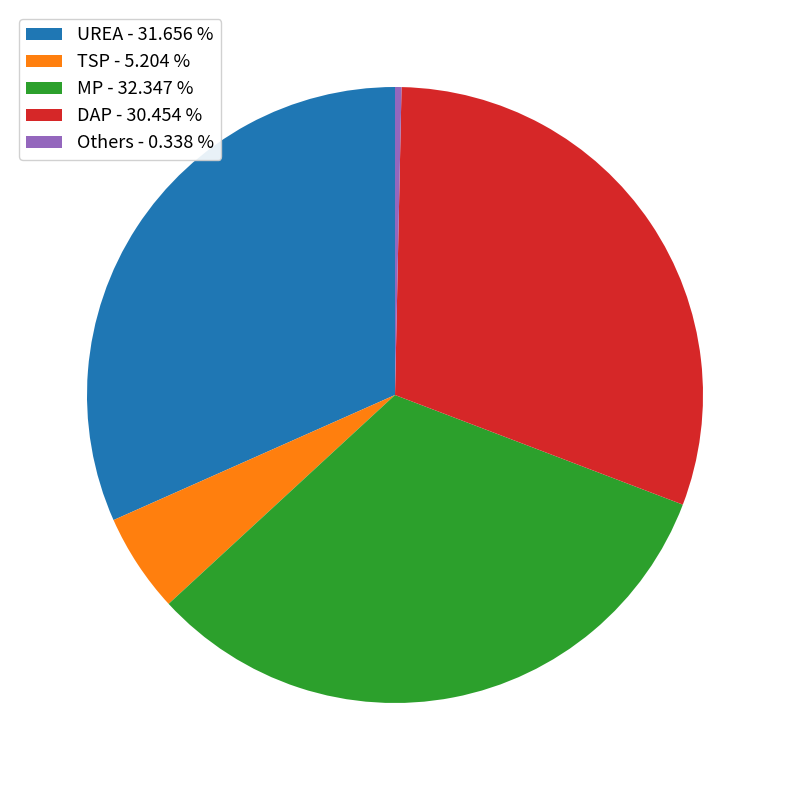

Do UREA - 31.656 % and TSP - 5.204 % together represent more than half of the pie?

No